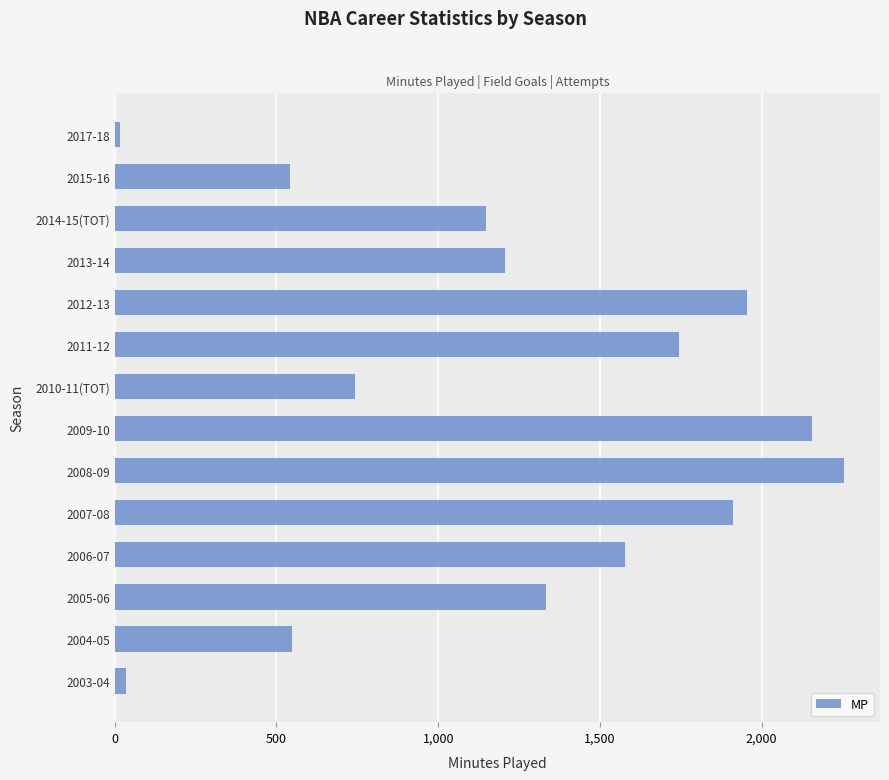

What is the ratio of the value at 2015-16 to the value at 2006-07?

0.3